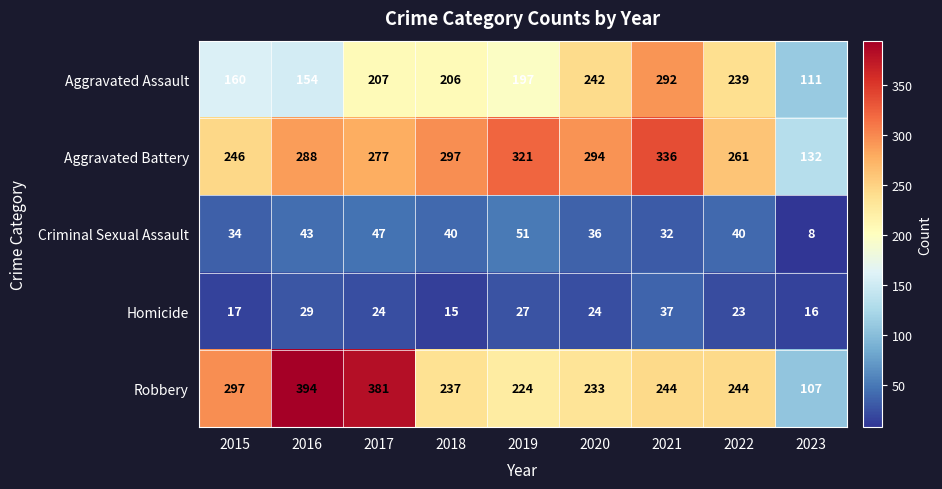

What is the spread (max minus min) of values at 2021?

304